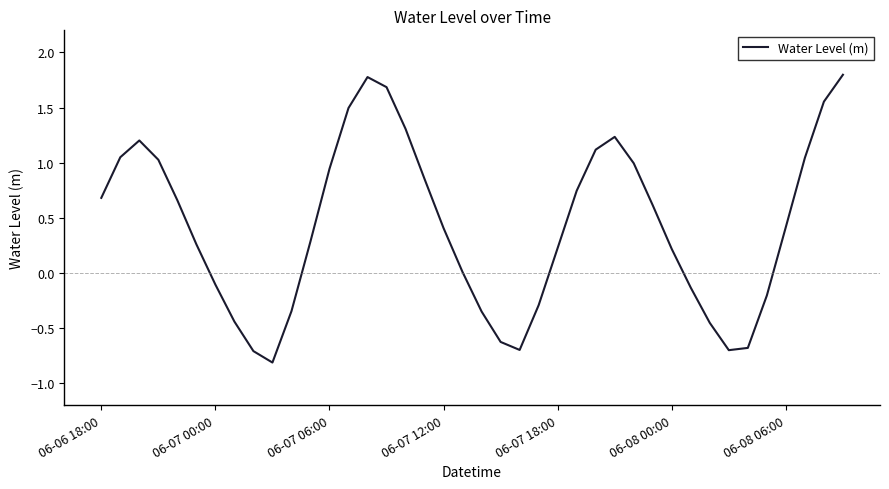

What is the maximum value shown in the chart?

1.8